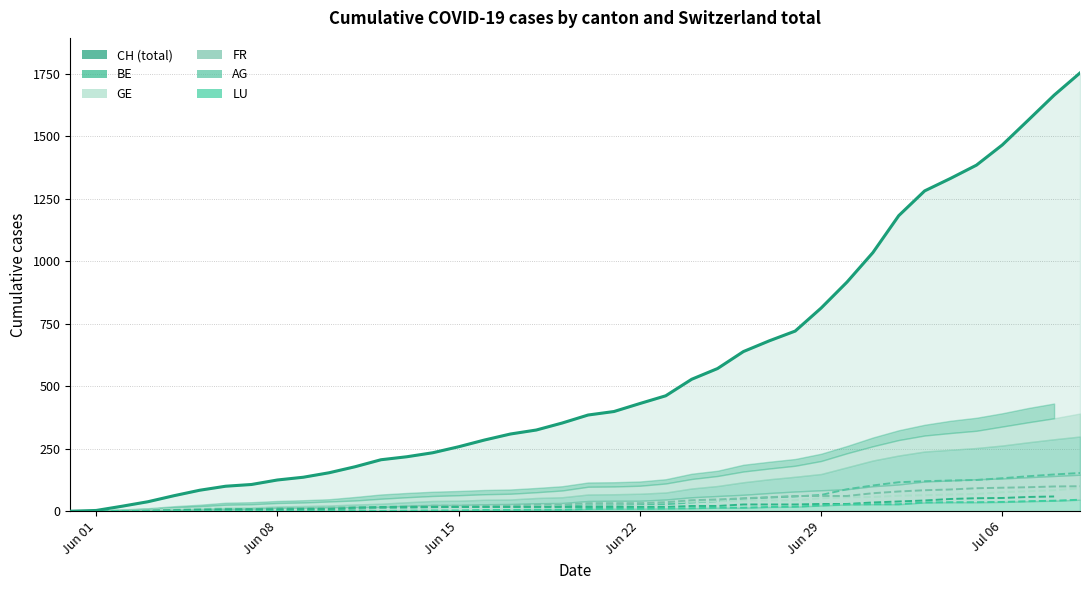

How many values are below 385?

20